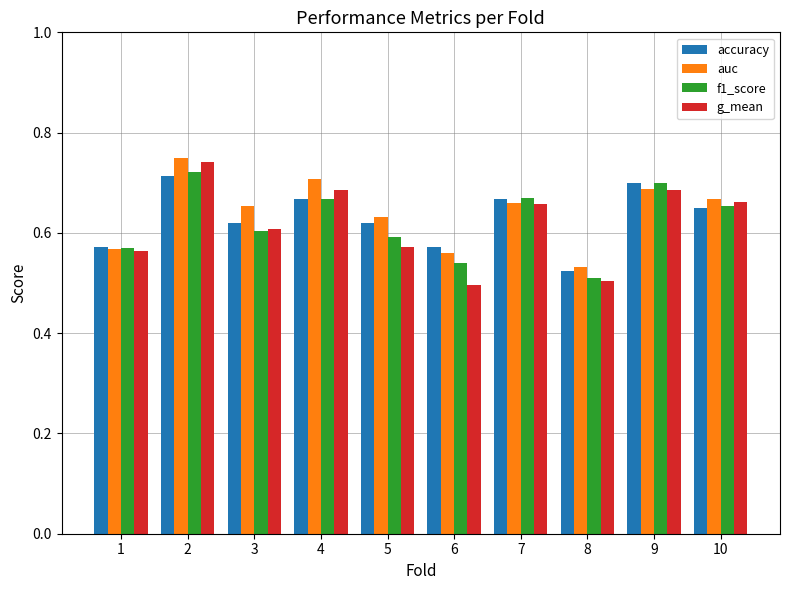

What is the total value across all series at 9?

2.8